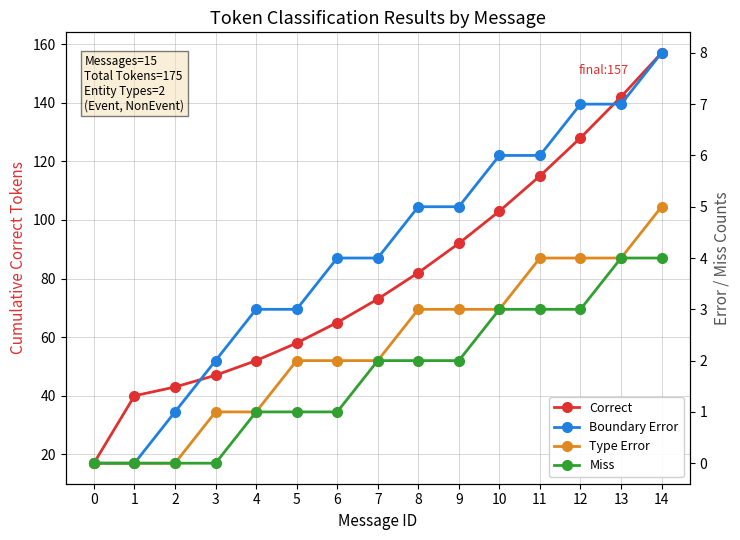

True or false: Type Error and Correct intersect in this chart.

False